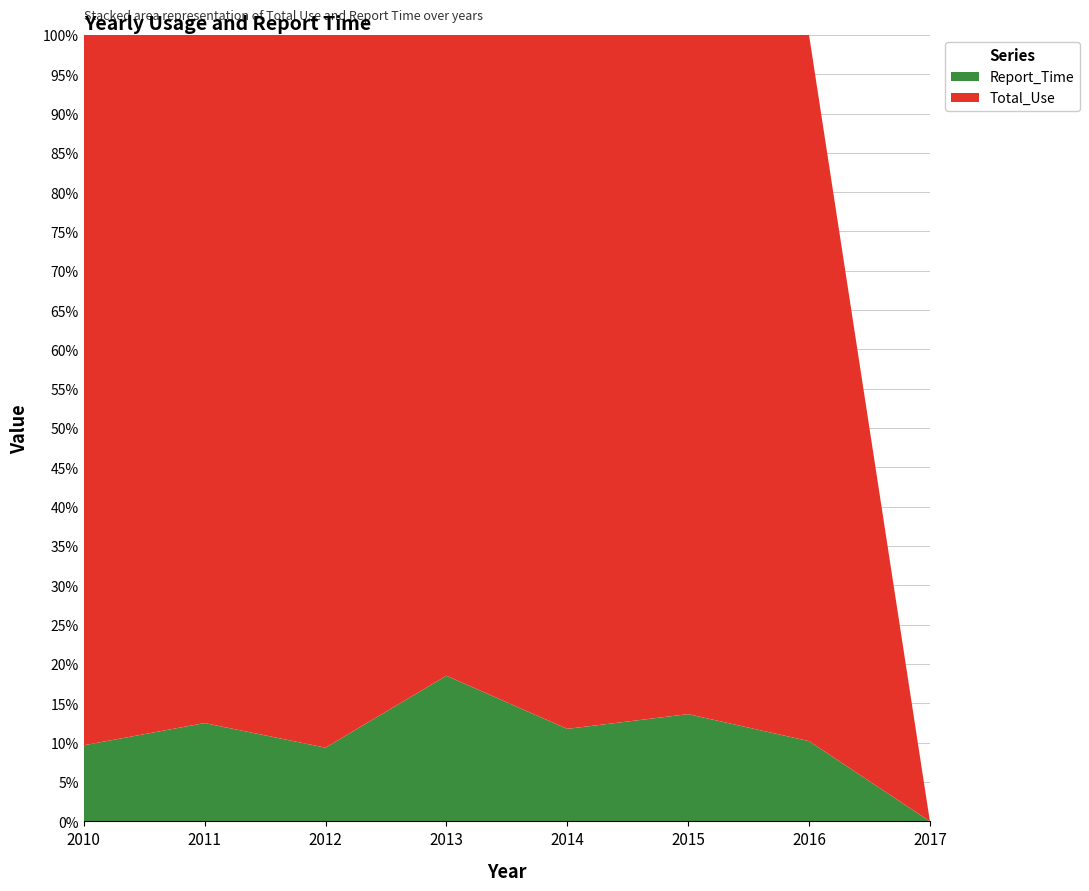

Reading left to right, extract all data points from this chart.

Total_Use: 28	35	58	22	30	19	44	0
Report_Time: 3	5	6	5	4	3	5	0